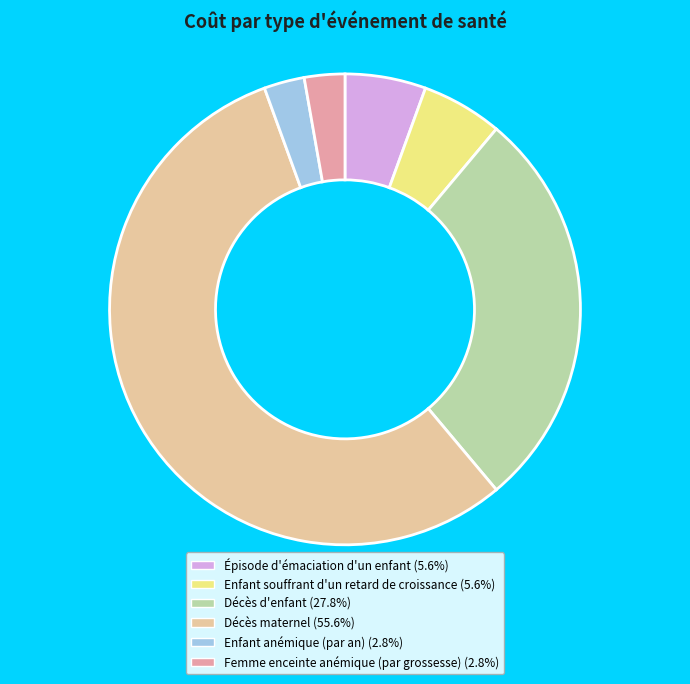

Does Décès d'enfant represent more than half of the total?

No